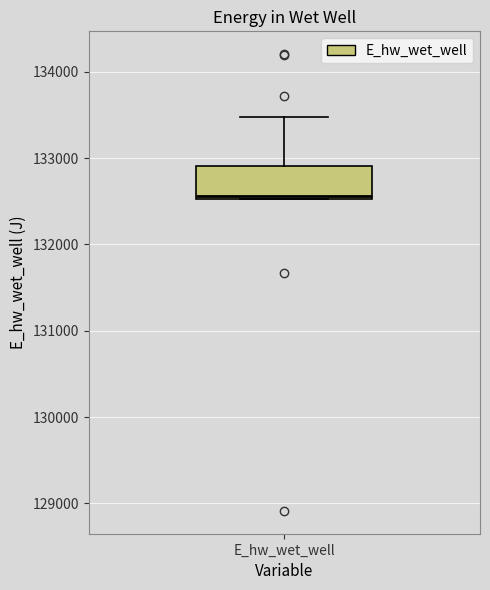

Where is the lower edge of the box for E_hw_wet_well on the y-axis? The values are not printed on the chart, so give them approximately, as read against the axis.

132500